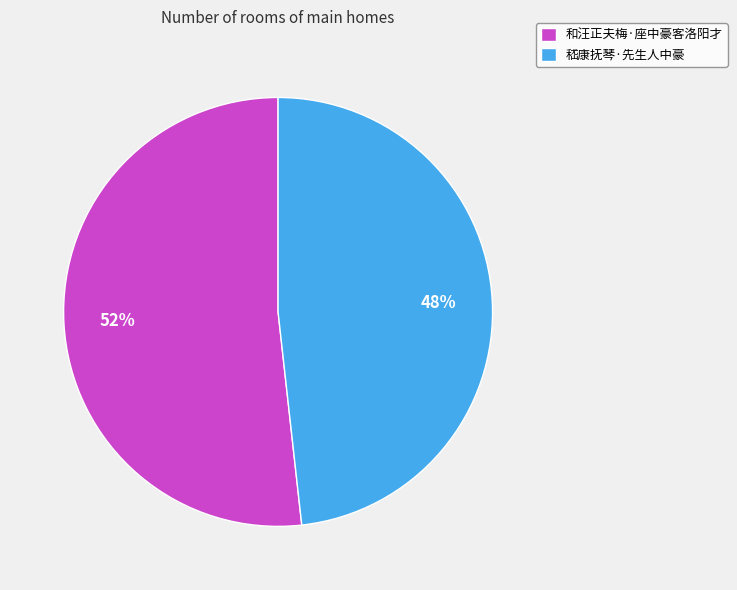

True or false: 和汪正夫梅·座中豪客洛阳才 accounts for 52% of the total.

True